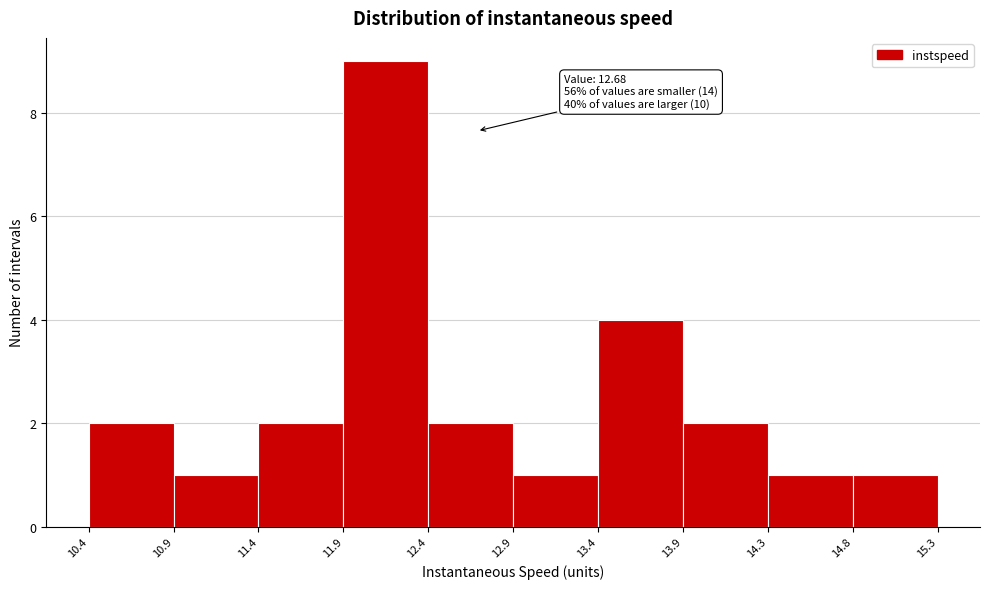

Which range on the x-axis has the tallest bar?

11.9 to 12.4